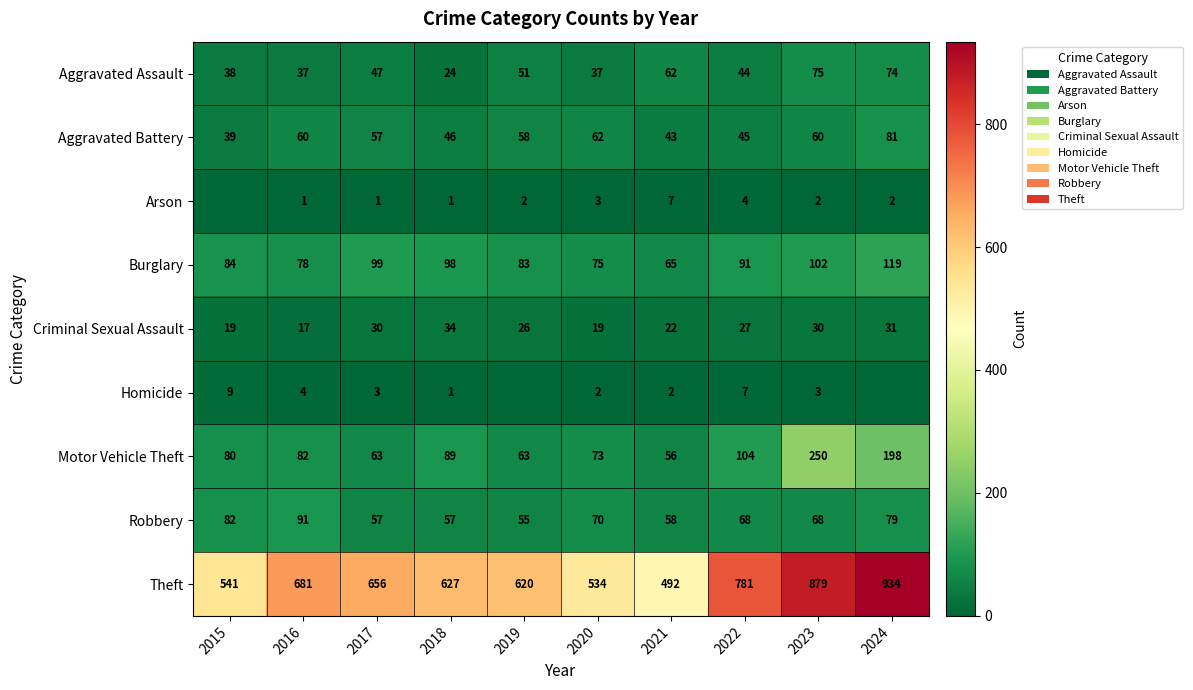

How many series are shown in this chart?

9